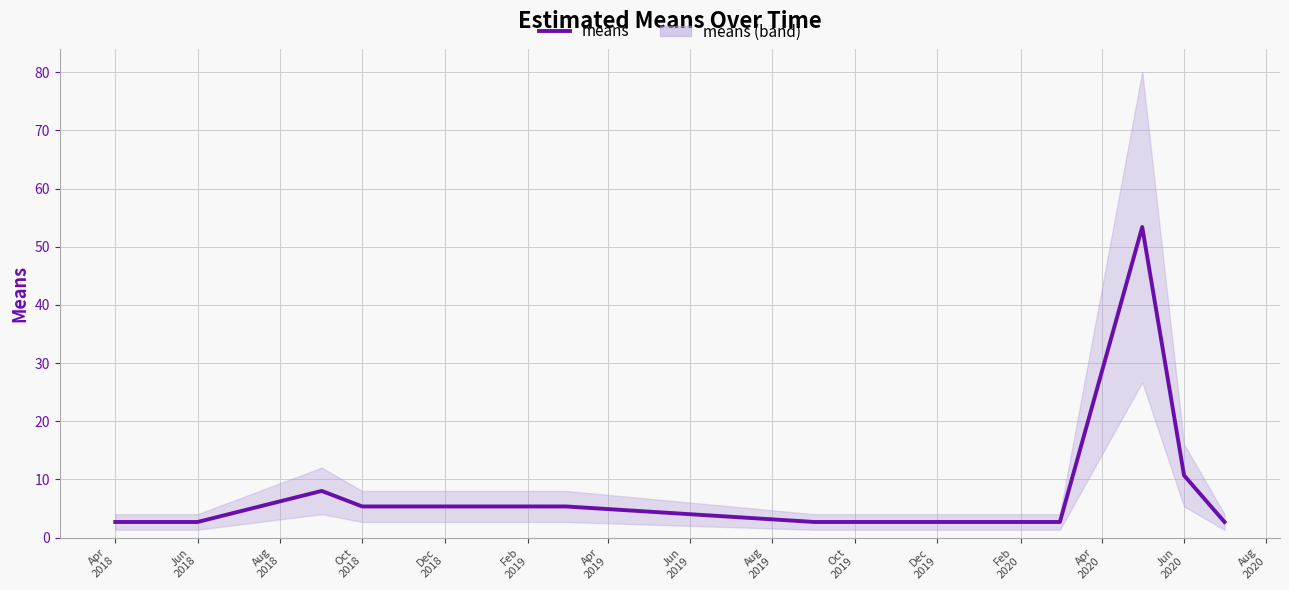

The value at Oct
2018 is 5.3. True or false?

True